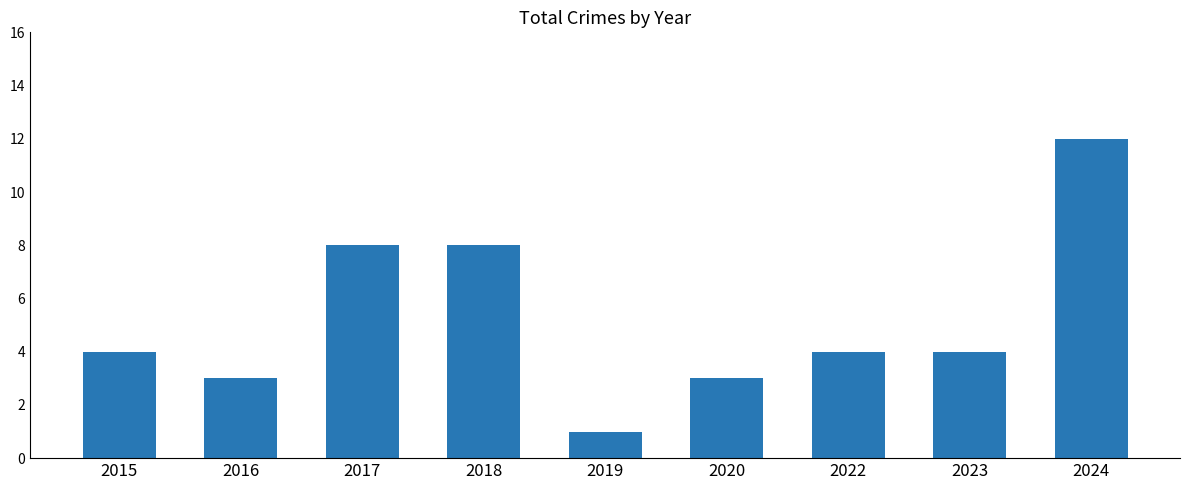

Reading left to right, what are all the values shown in this chart?

2015=4	2016=3	2017=8	2018=8	2019=1	2020=3	2022=4	2023=4	2024=12